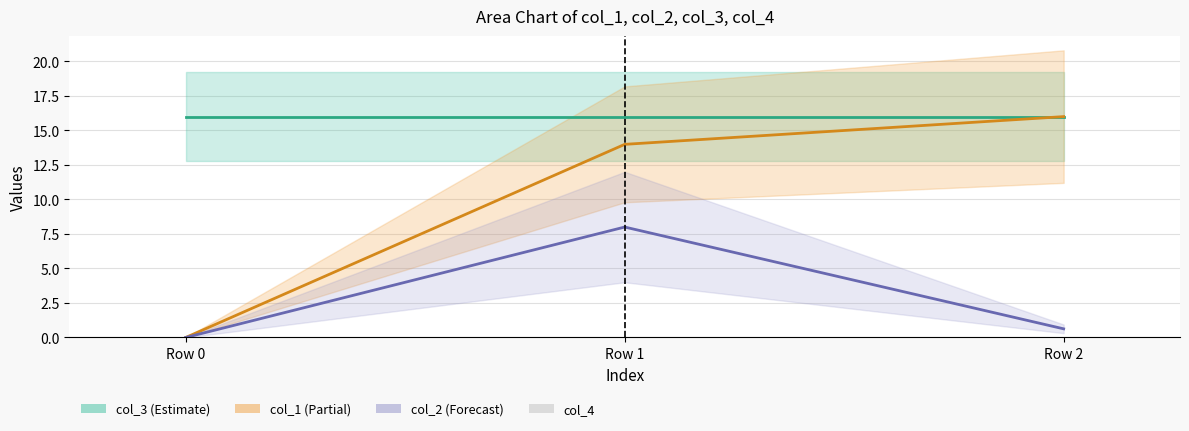

Rank the series at Row 1 from lowest to highest value.

col_4, col_2, col_1, col_3